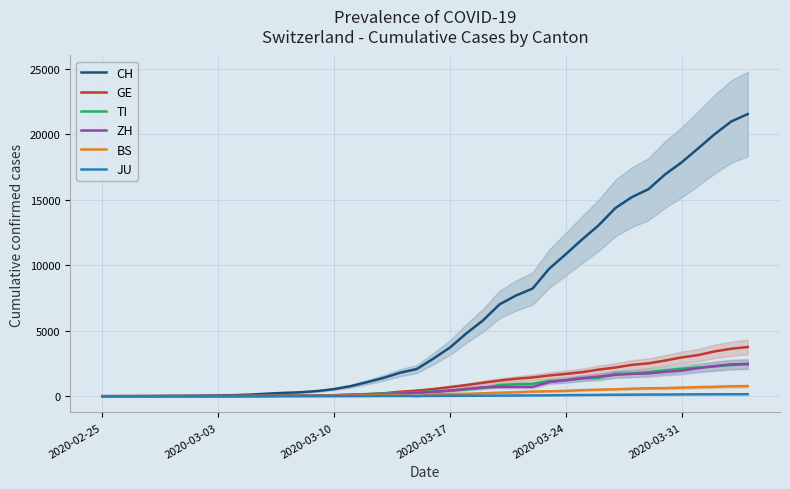

What is the maximum value for GE?

3753